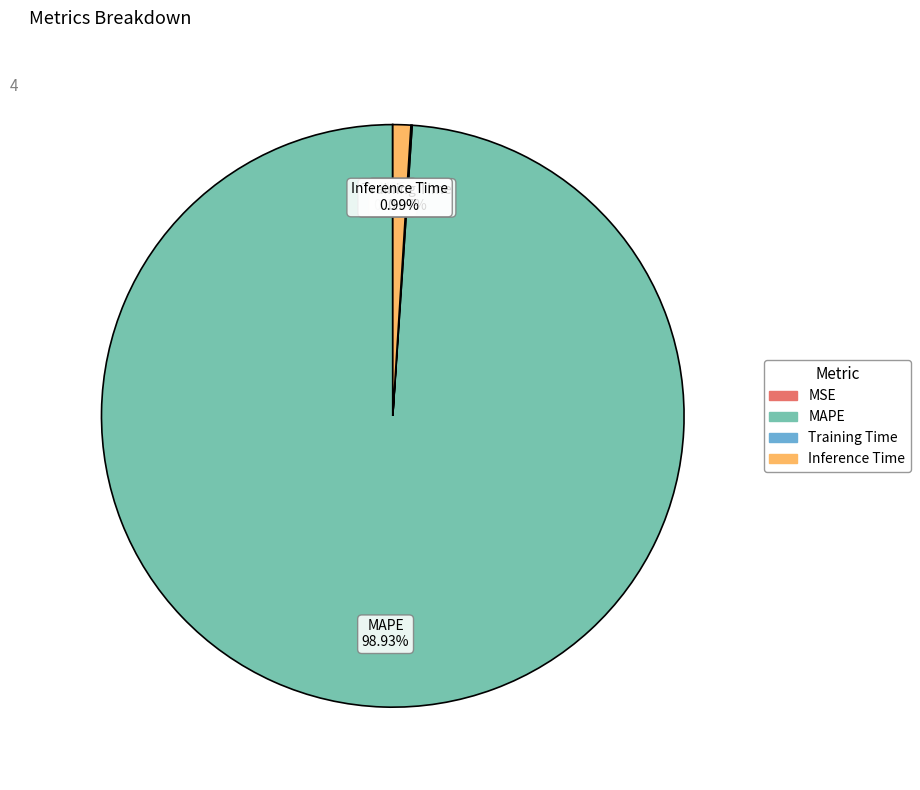

Does MAPE represent more than half of the total?

Yes